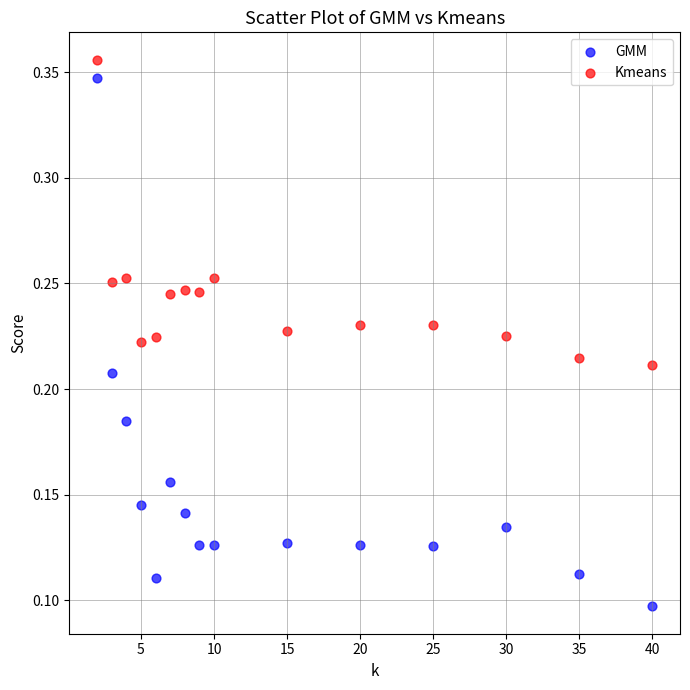

Which series reaches the minimum Y coordinate?

GMM